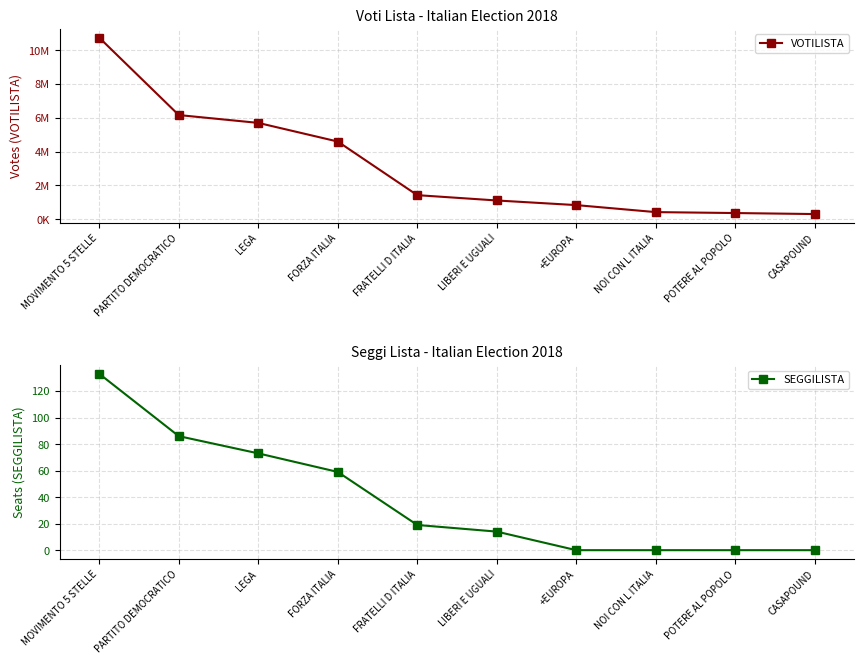

What is the value of the VOTILISTA point at the 7th from the left?

841468